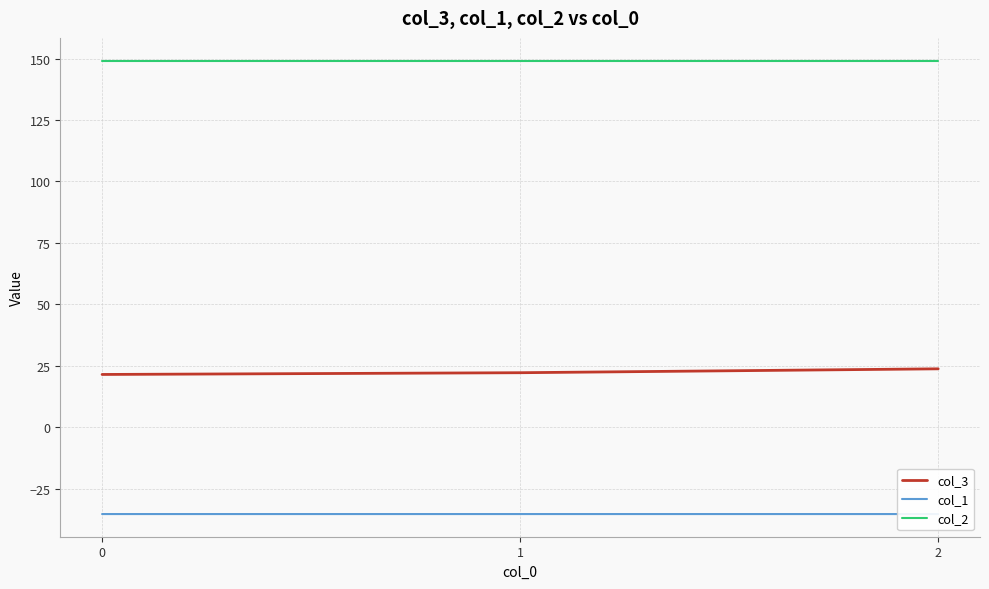

Reading left to right, transcribe all the data shown in this chart.

col_3: 21.4	22.1	23.7
col_1: -35.4	-35.4	-35.4
col_2: 149.2	149.2	149.2